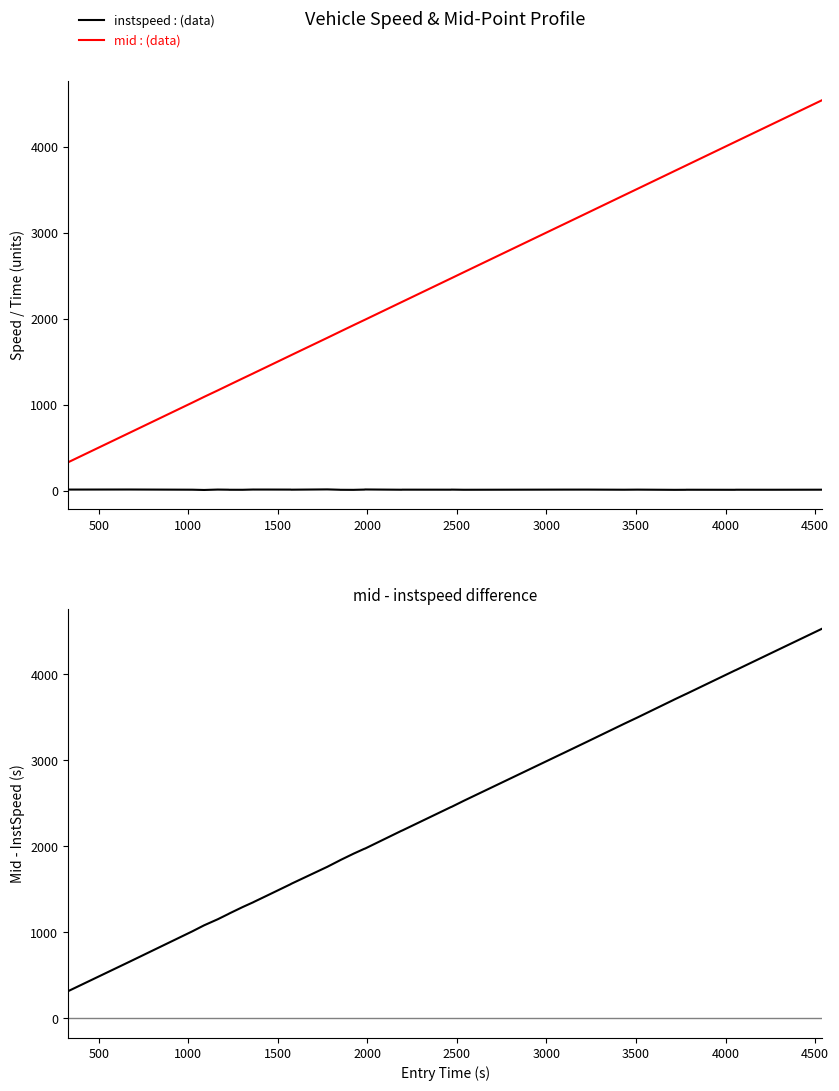

True or false: mid : (data) and instspeed : (data) cross at least once.

False